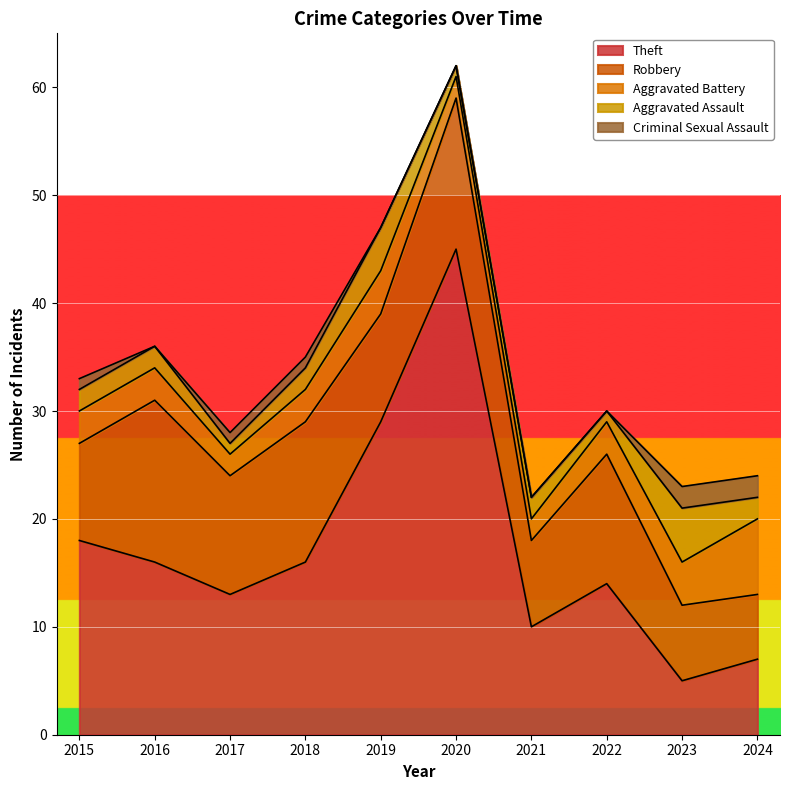

How many lines are shown in the chart?

5